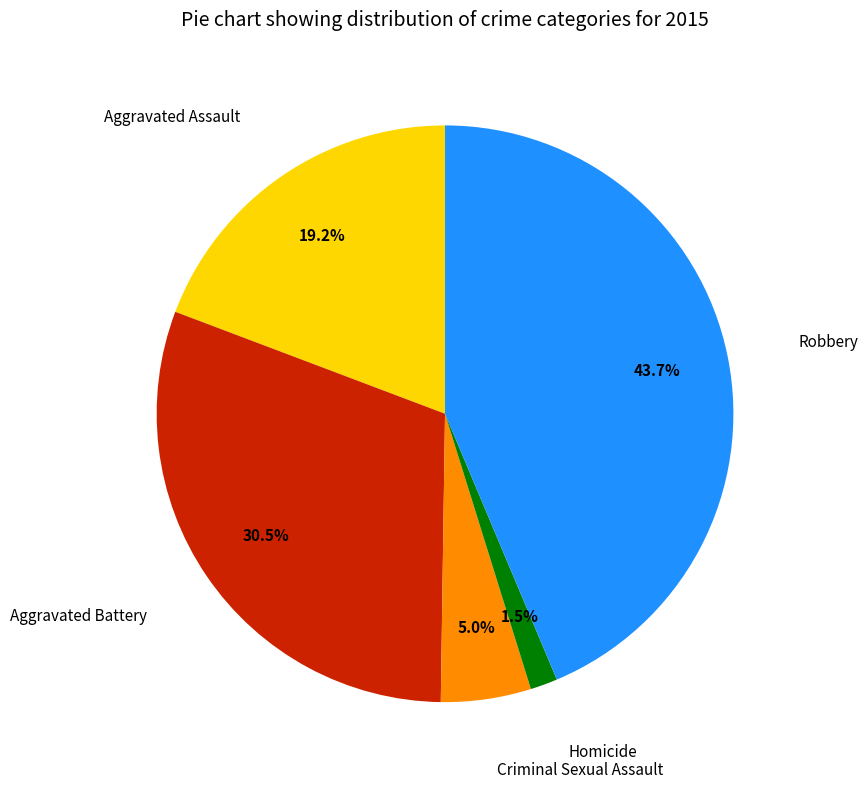

Is there any slice that represents more than half of the pie?

No